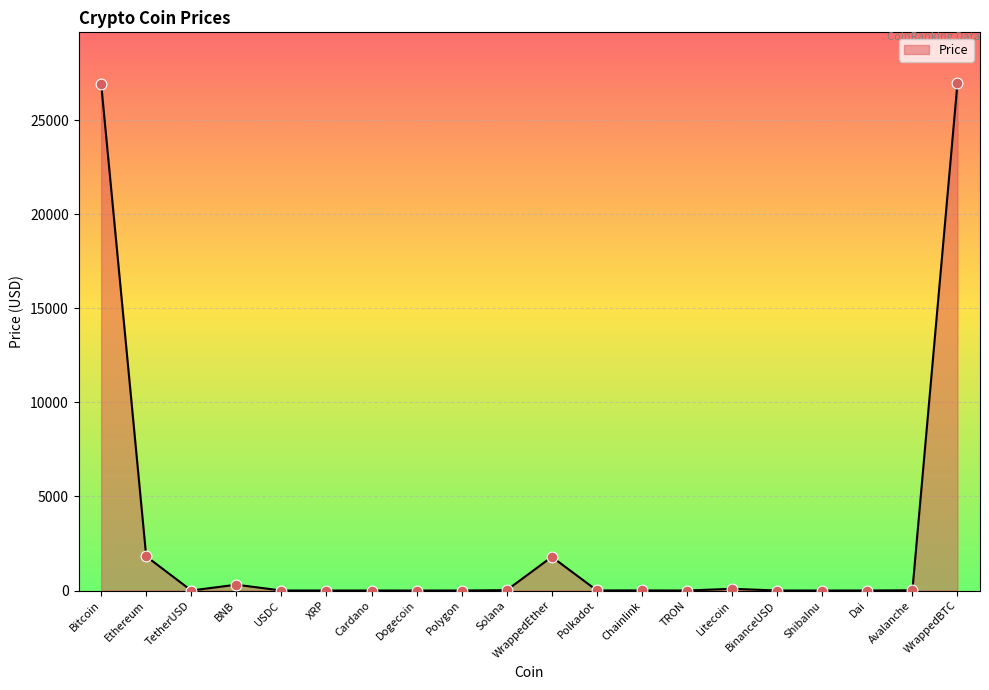

Which has a higher value, WrappedBTC or Chainlink?

WrappedBTC